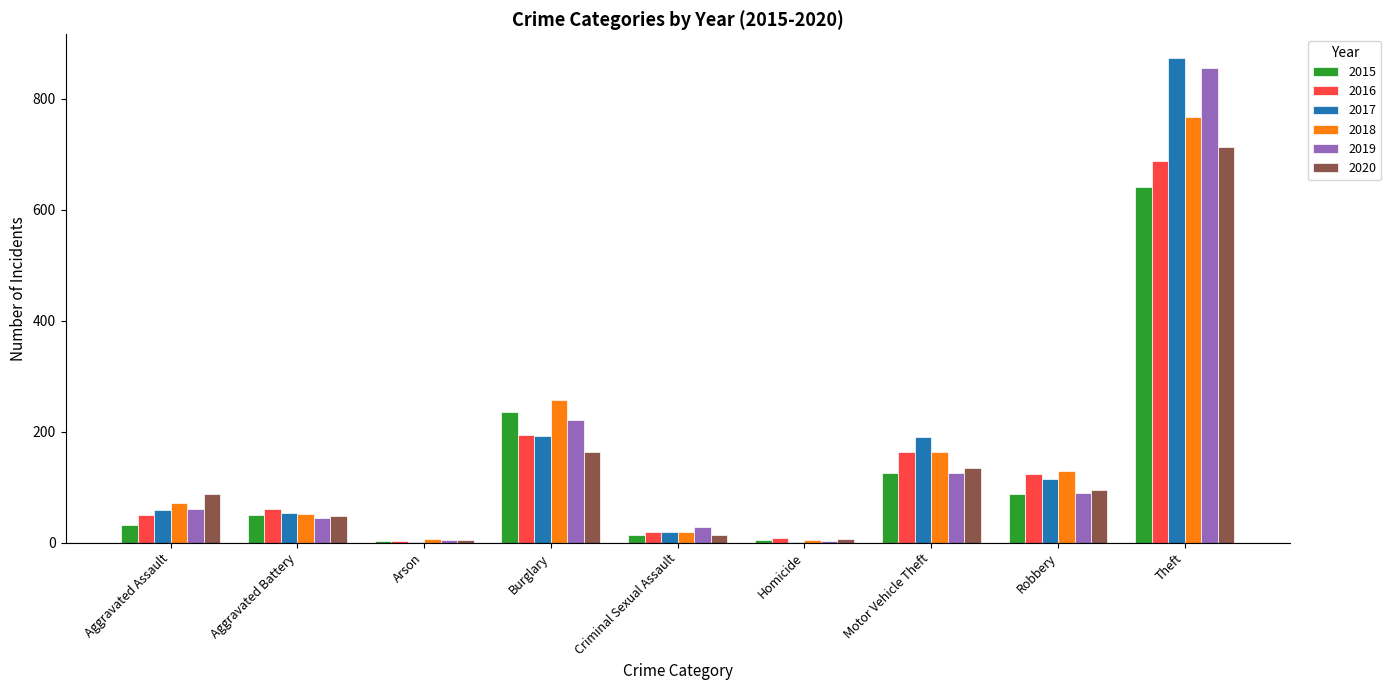

How many groups of bars are there?

9